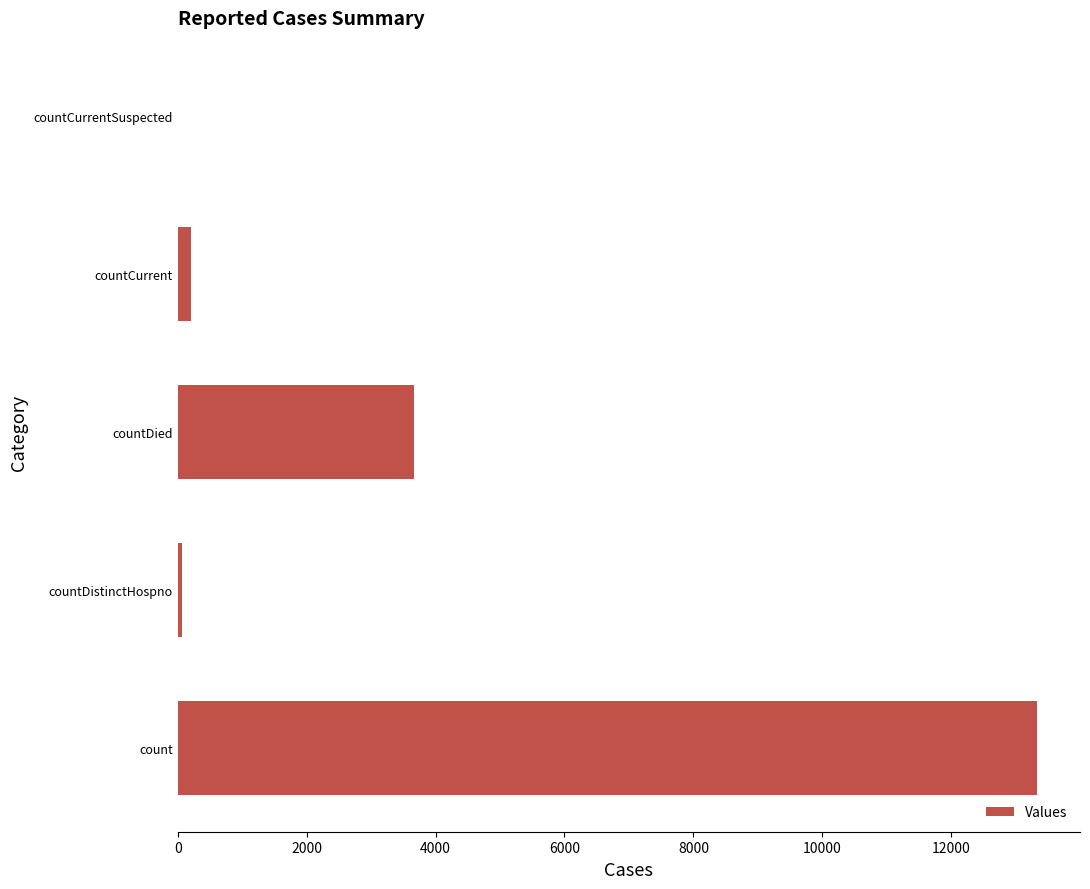

What is the greatest value displayed?

13332